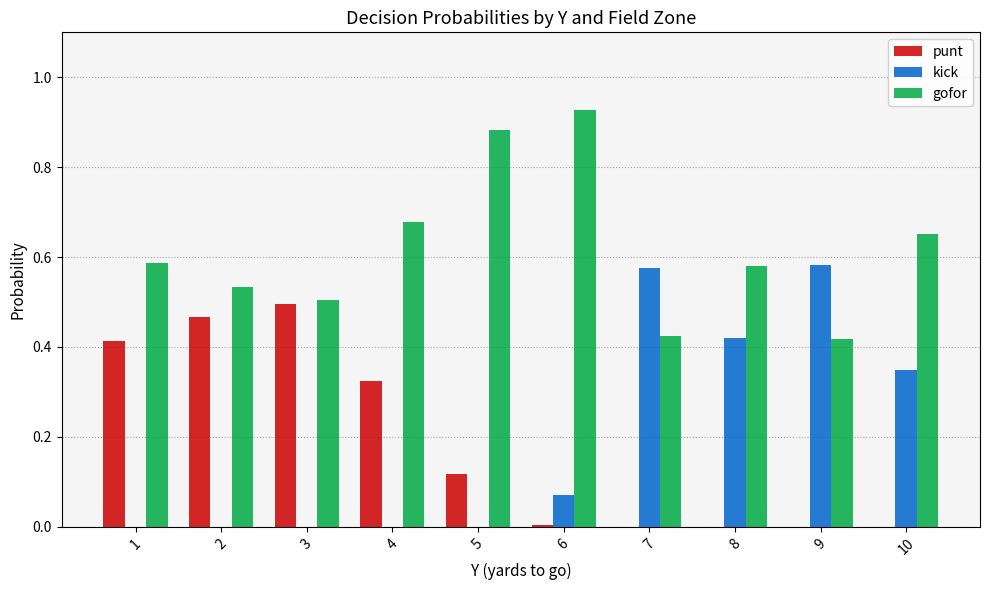

How many groups of bars are there?

10